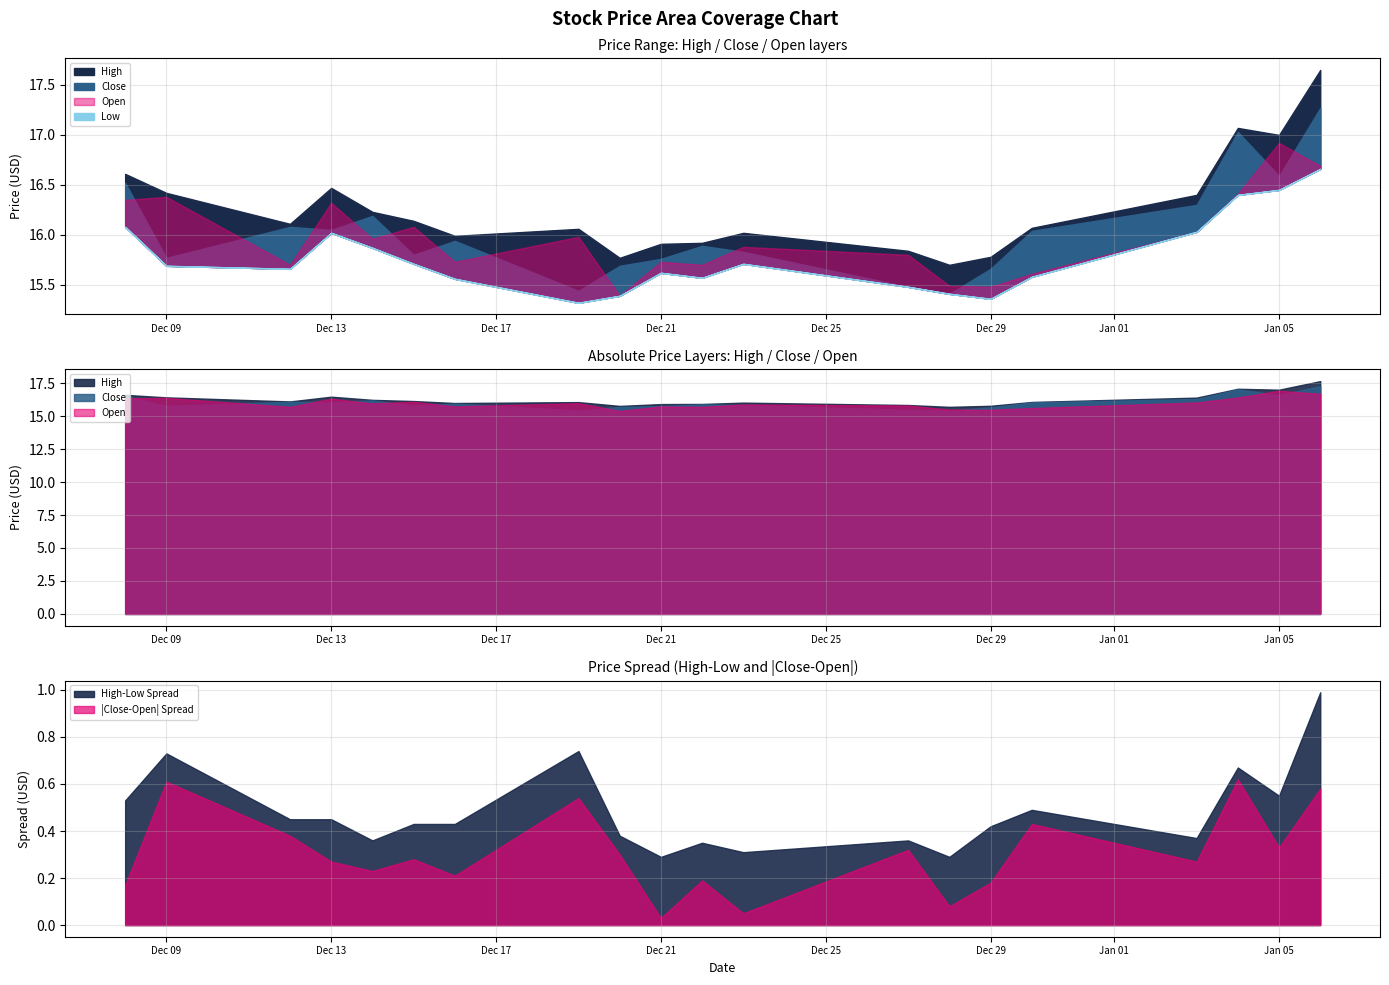

How many categories are shown in the chart?

20